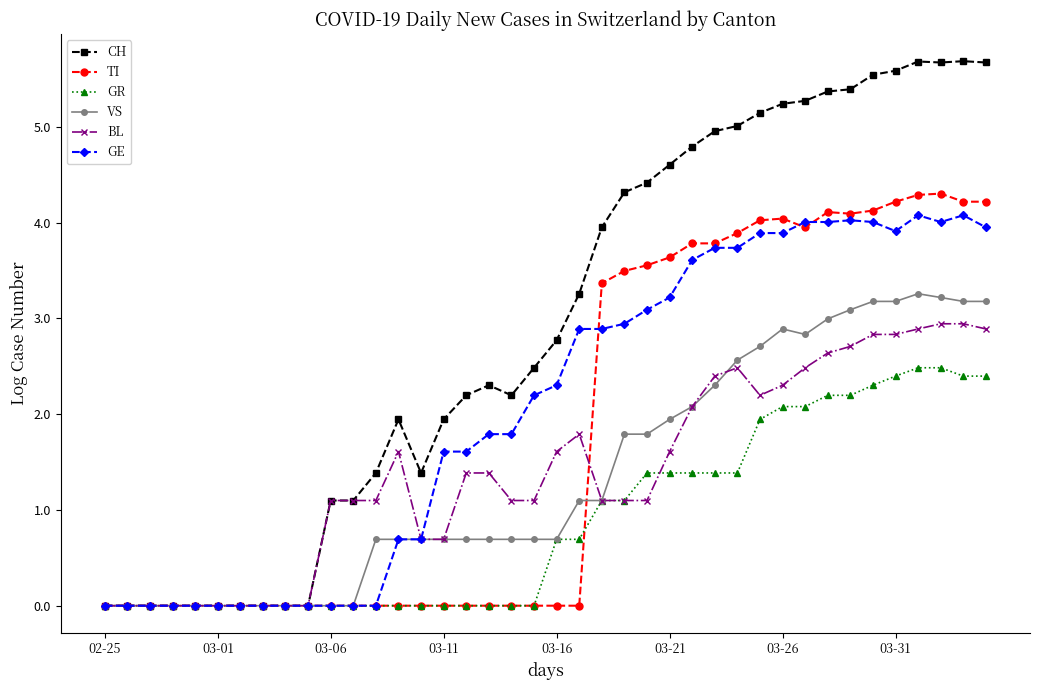

How many values in the BL series are below 1?

12